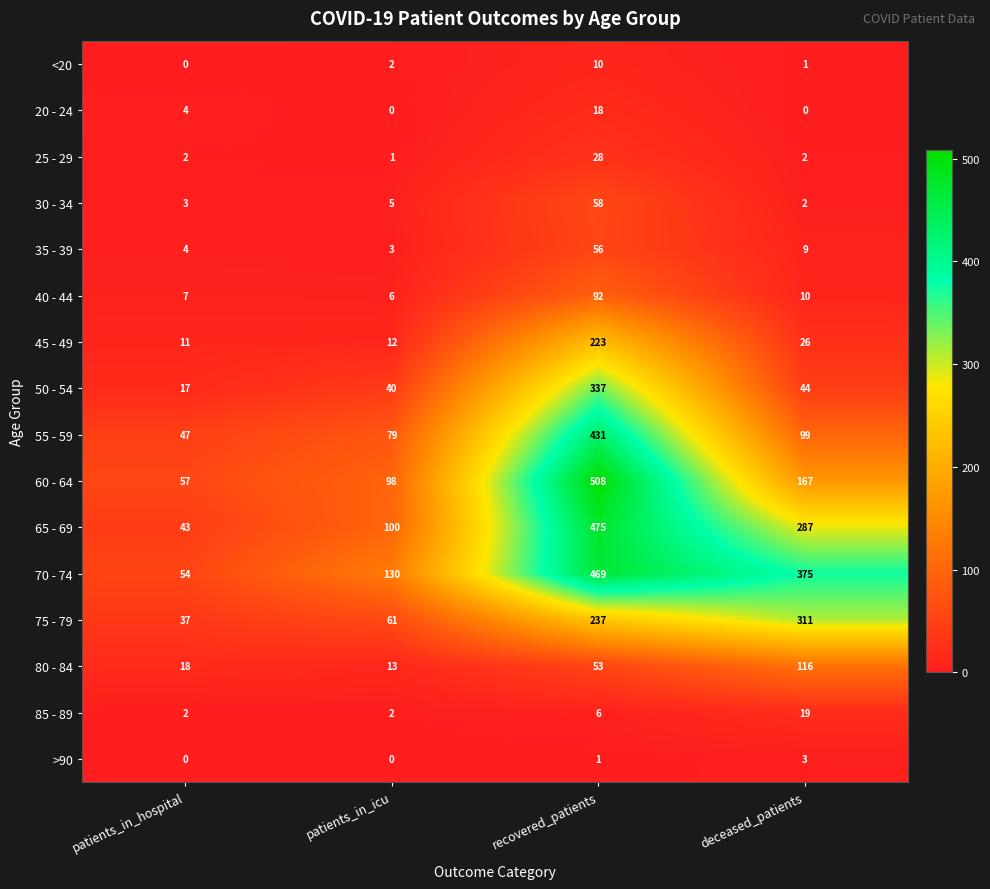

List the series in order of their peak value, lowest first.

>90, <20, 20 - 24, 85 - 89, 25 - 29, 35 - 39, 30 - 34, 40 - 44, 80 - 84, 45 - 49, 75 - 79, 50 - 54, 55 - 59, 70 - 74, 65 - 69, 60 - 64